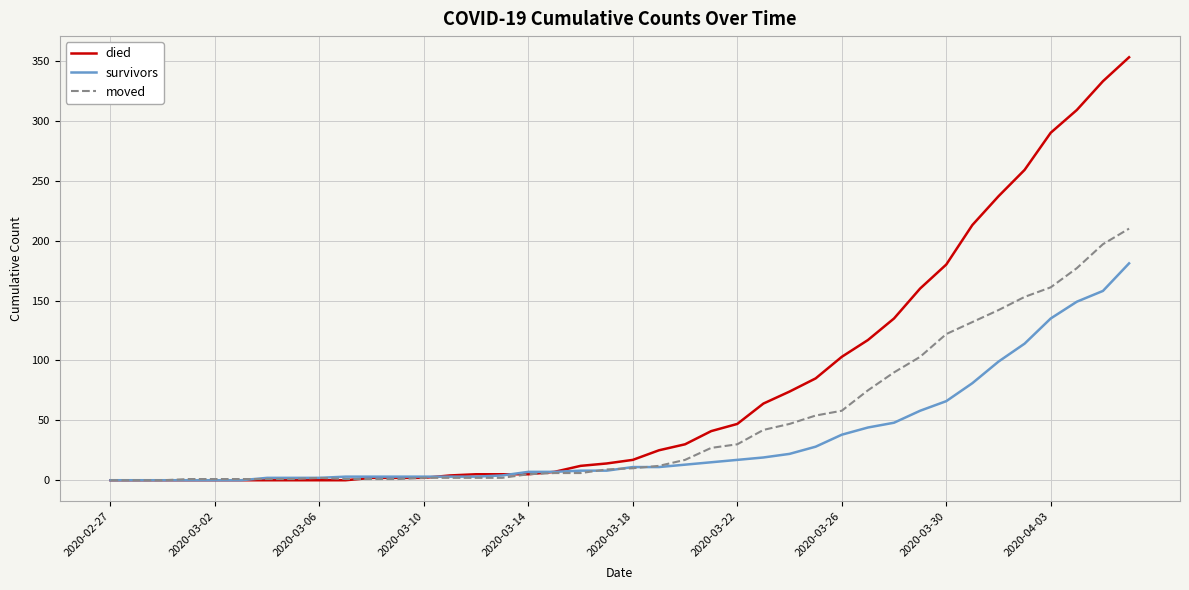

Count the number of categories in the chart.

40